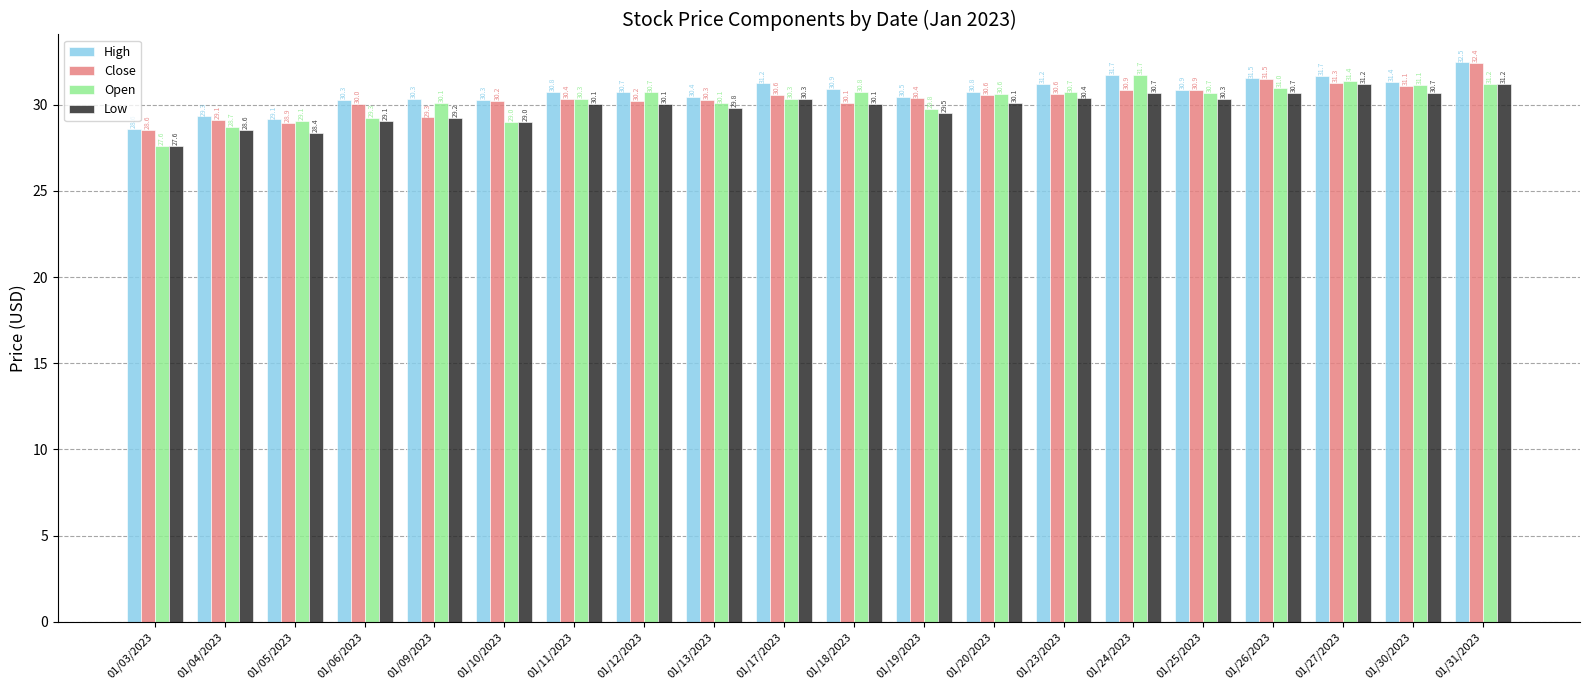

What is the highest value of the Open series?

31.7